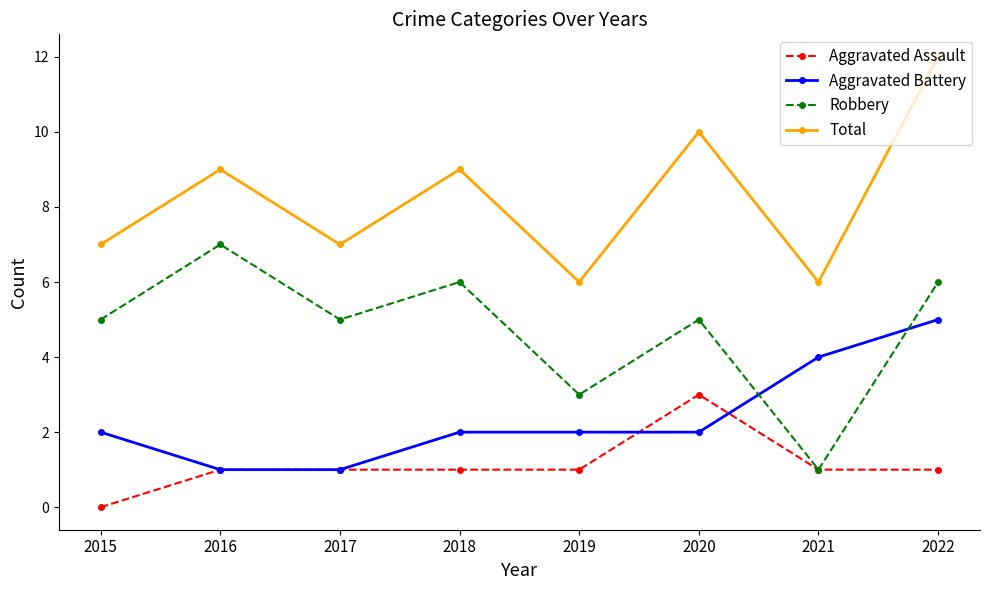

What are all the series names shown in the legend?

Aggravated Assault, Aggravated Battery, Robbery, Total